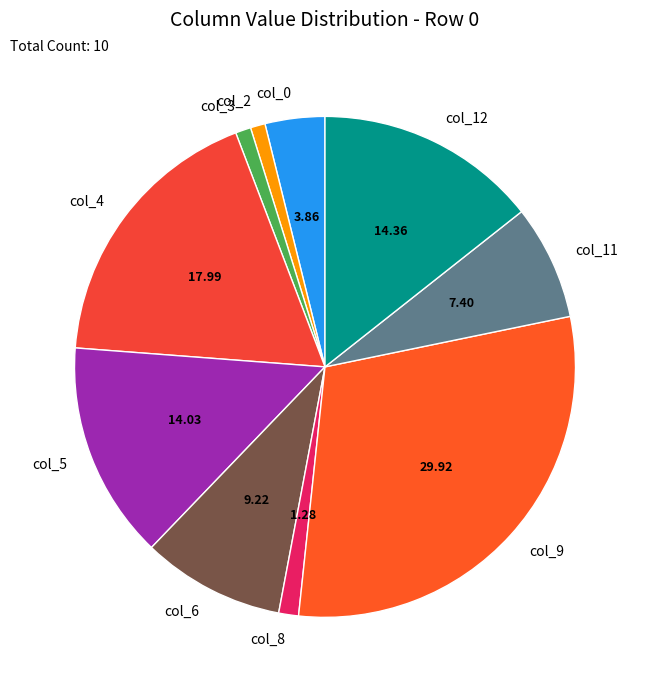

Between col_9 and col_11, which is larger?

col_9